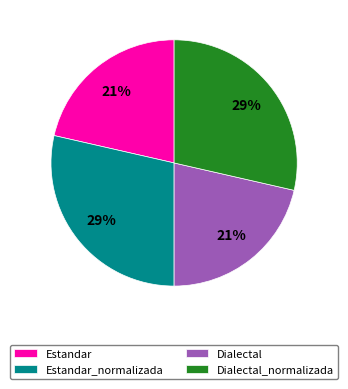

Does any single category account for the majority?

No